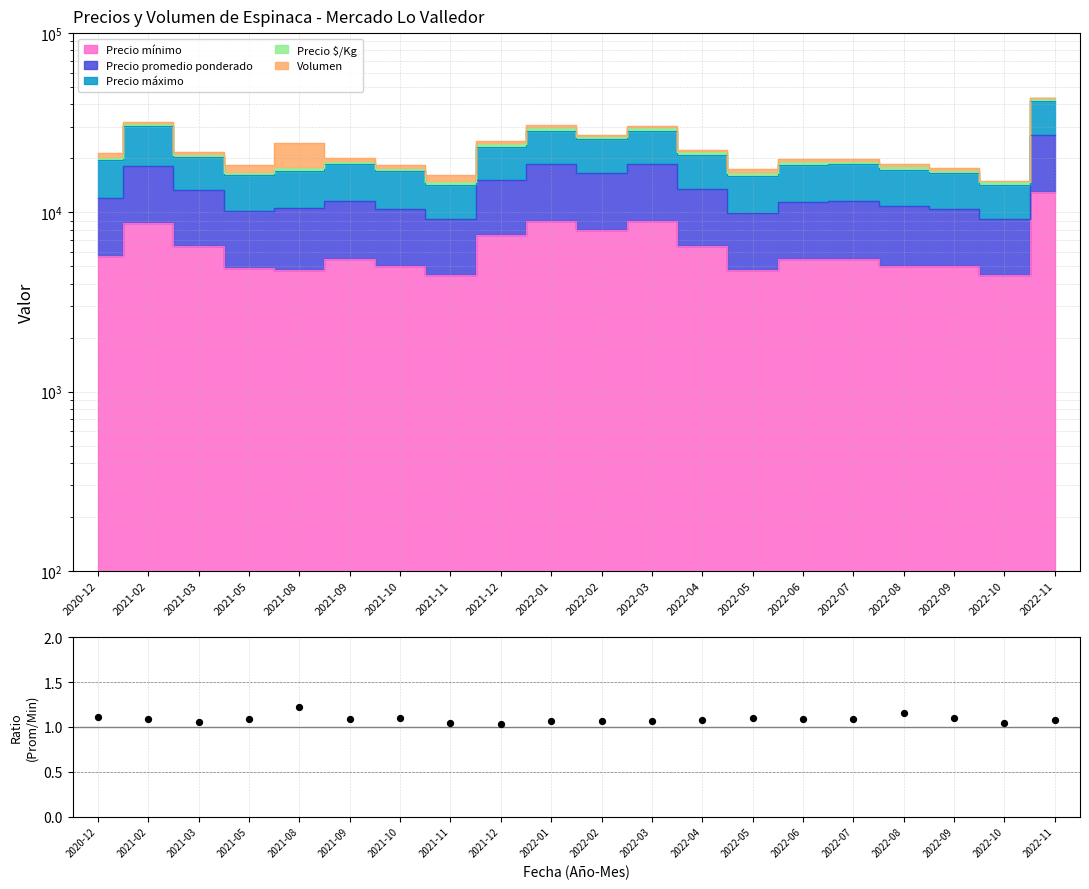

Which has a higher value, 2022-05 or 2022-08?

2022-08